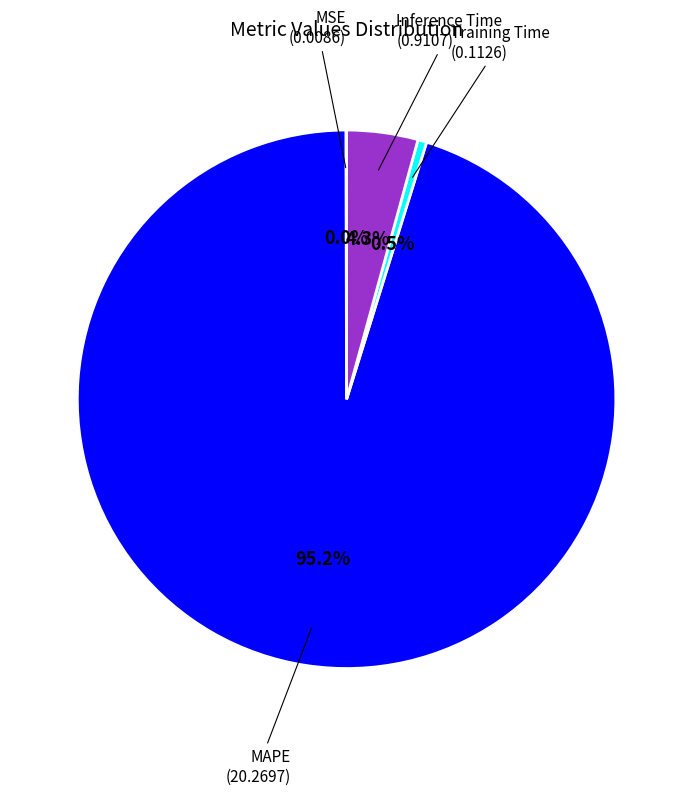

Does any single category account for the majority?

Yes